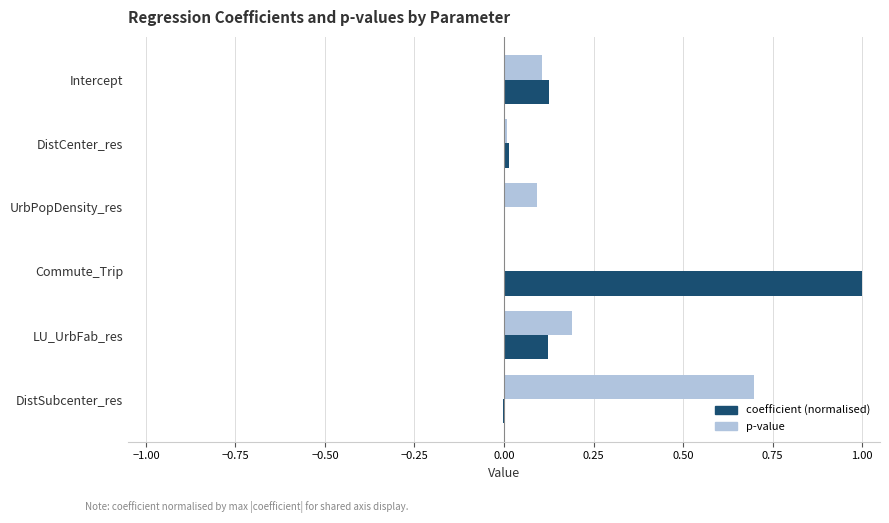

What is the sum of all coefficient (normalised) values?

1.3